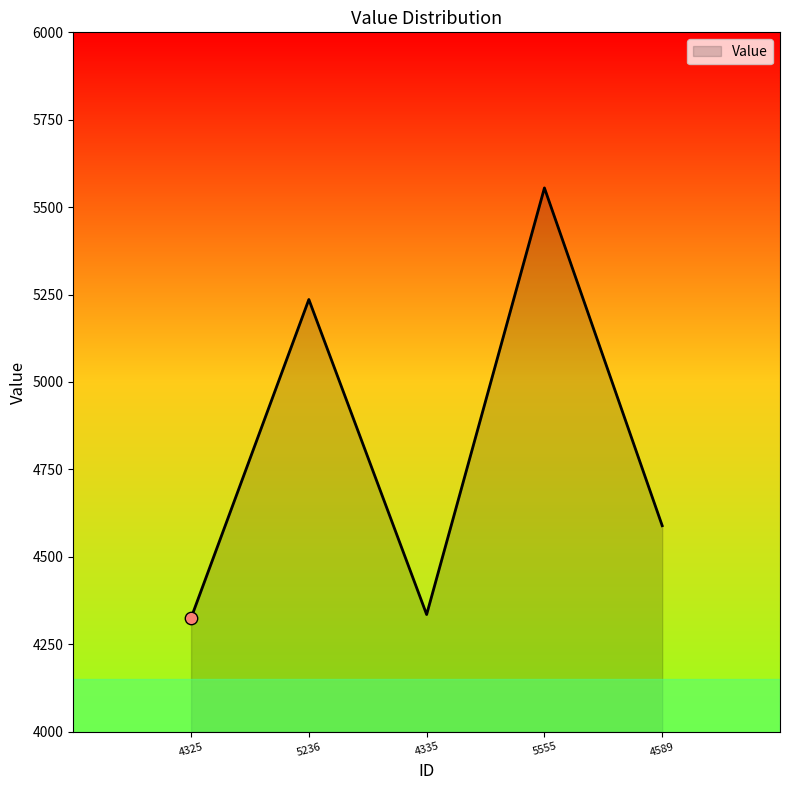

What is the ratio of the value at 4335 to the value at 5236?

0.8